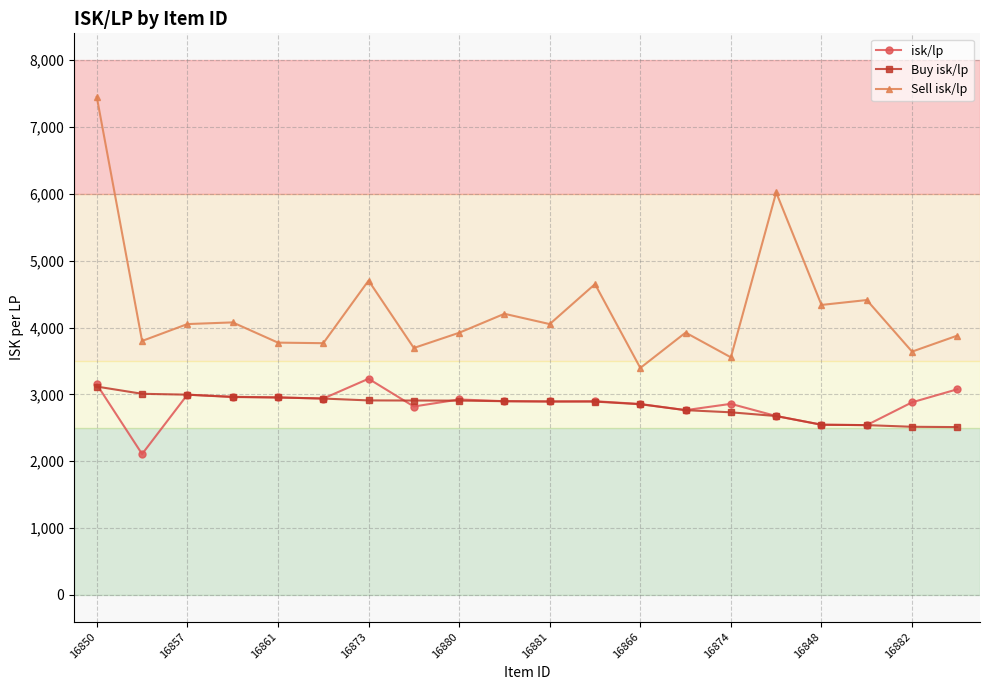

True or false: Sell isk/lp and Buy isk/lp intersect in this chart.

False